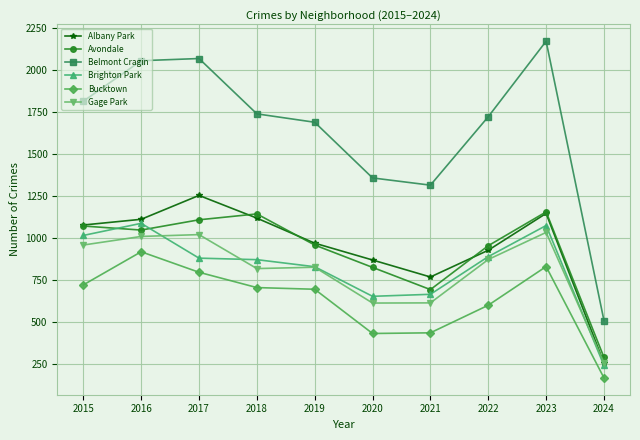

The Gage Park series shows 613 at 2021. True or false?

True